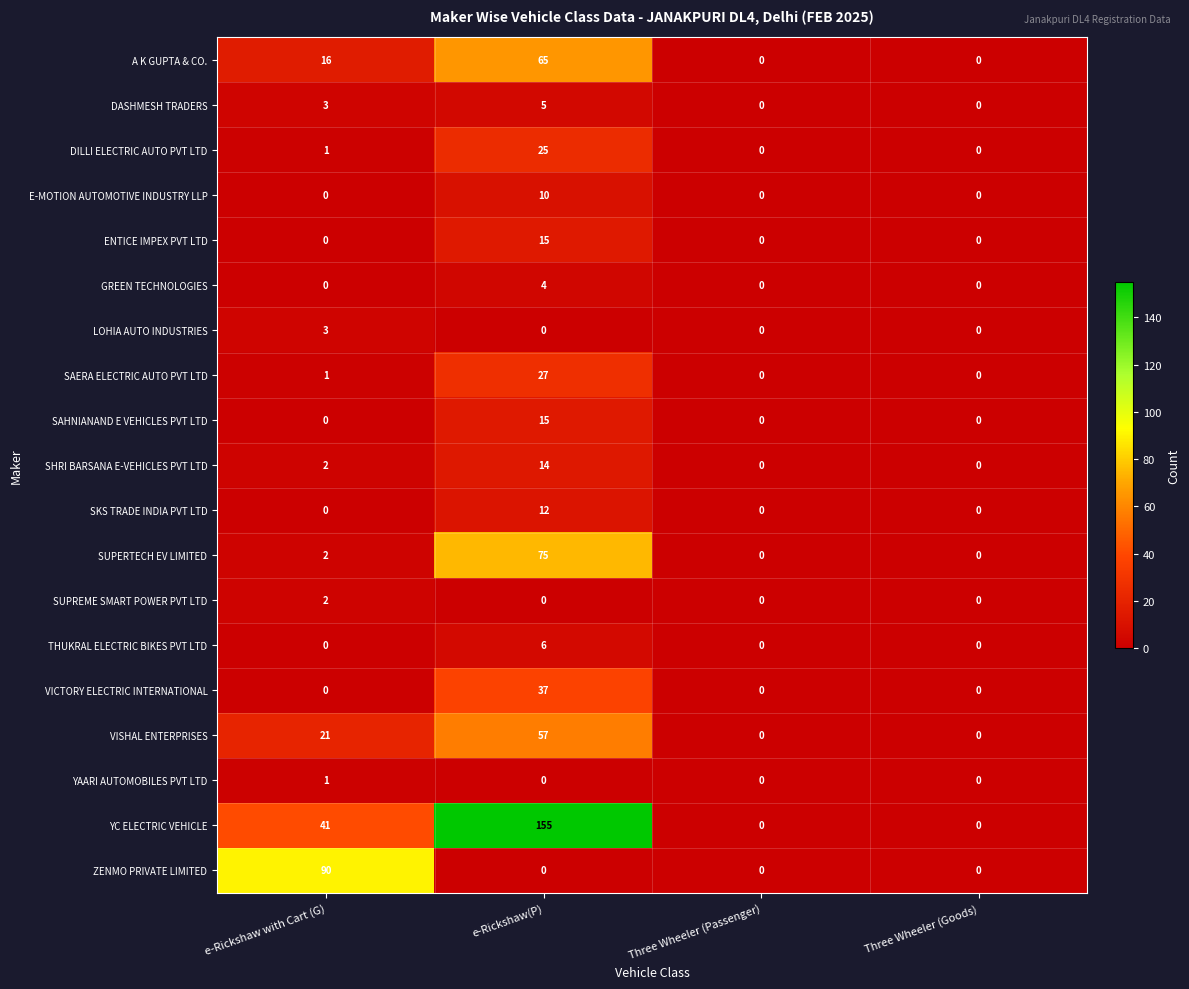

Count the number of data series in this chart.

19